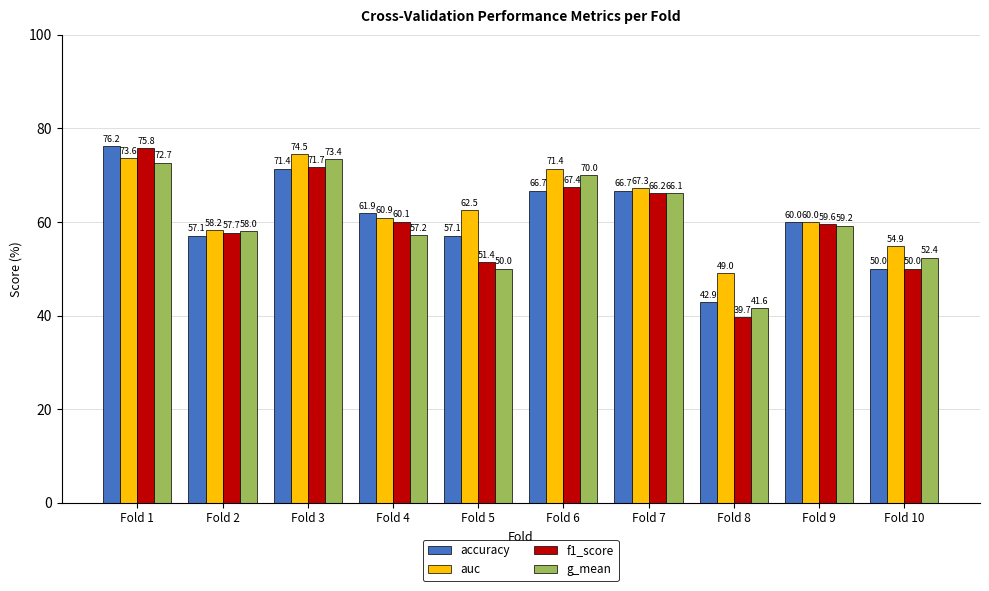

Which series has the largest range (max minus min)?

f1_score